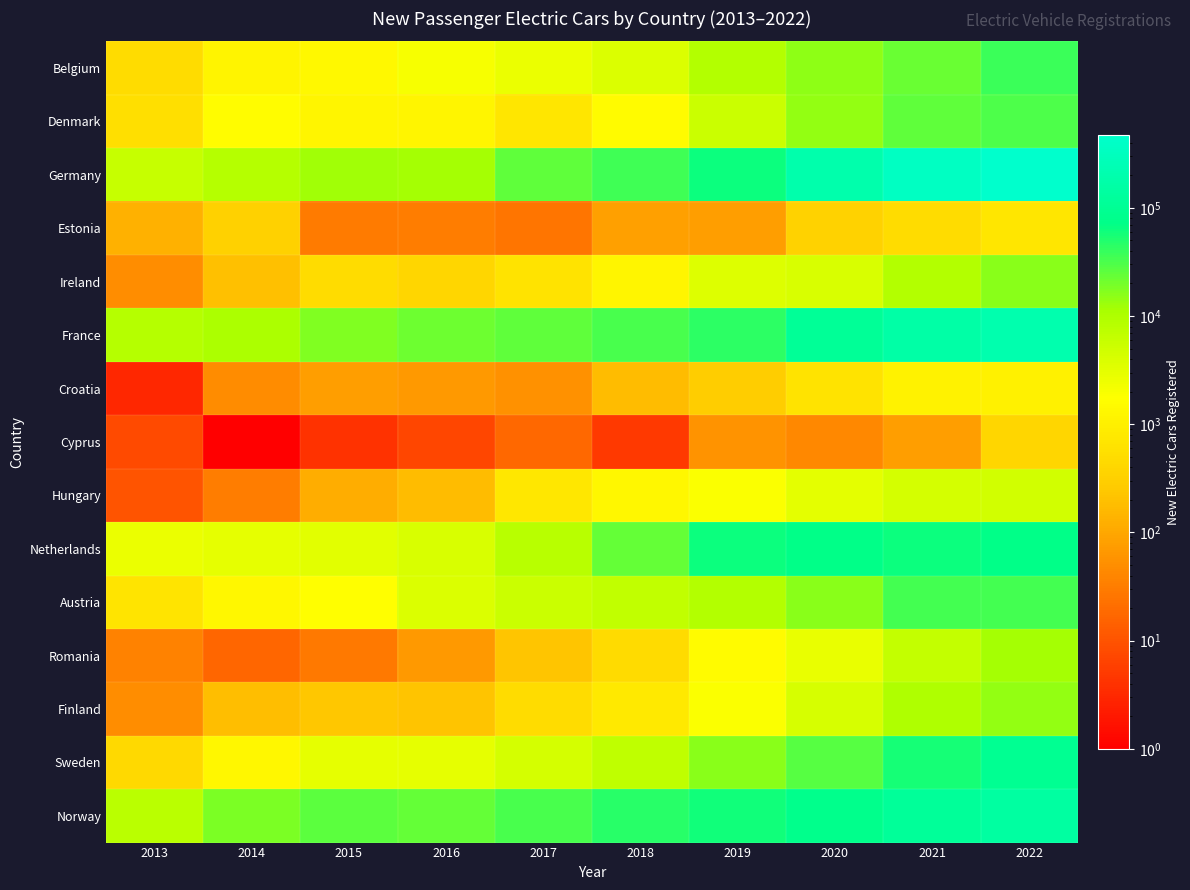

Which series has the largest total across all categories?

Germany